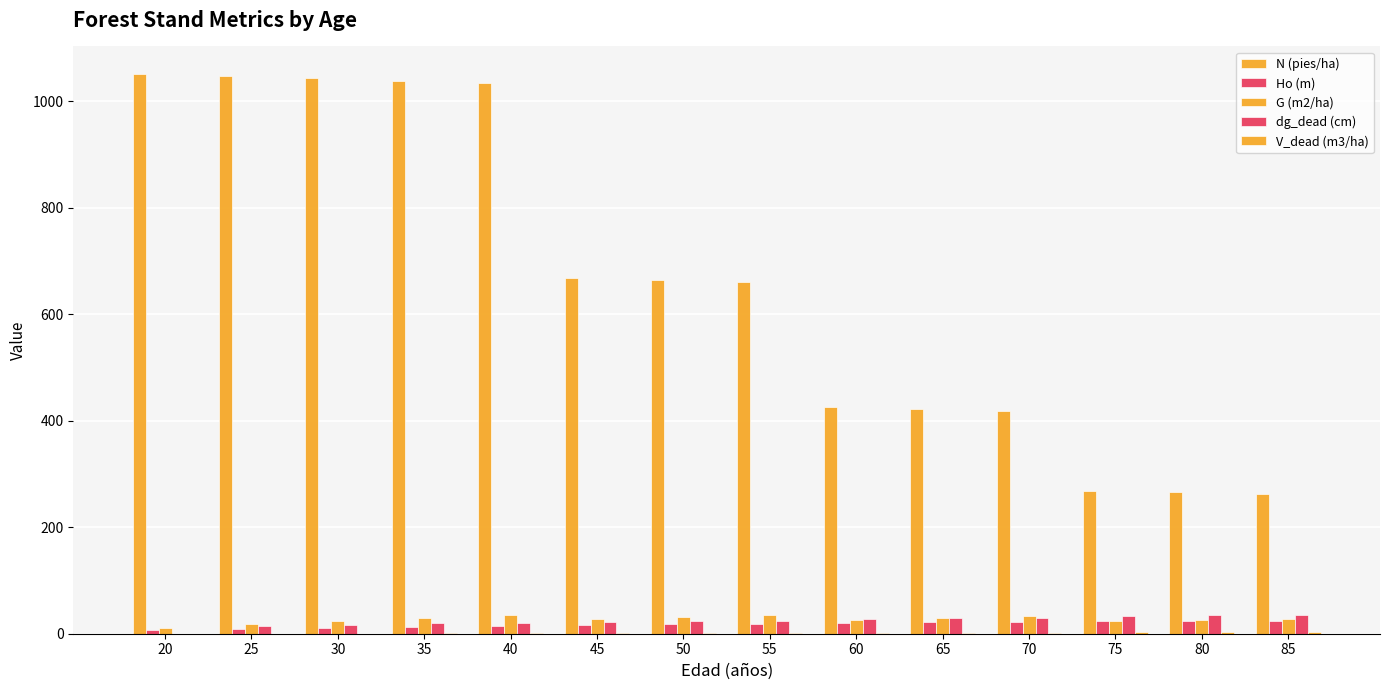

Reading left to right, what are all the values shown in this chart?

N (pies/ha): 1050.4	1047.0	1043.2	1038.9	1034.4	668.5	664.5	660.2	425.7	422.1	418.3	268.9	265.7	262.5
Ho (m): 7.2	9.3	11.3	13.2	14.9	16.4	17.9	19.2	20.3	21.4	22.3	23.2	23.9	24.6
G (m2/ha): 11.2	17.8	24.2	30.2	35.6	27.6	31.8	35.7	26.5	29.6	32.6	23.7	26.1	28.5
dg_dead (cm): 0.0	14.7	17.2	19.2	19.2	22.9	24.7	24.7	28.1	29.9	29.9	33.5	35.4	35.4
V_dead (m3/ha): 0.0	0.2	0.3	0.5	0.5	0.9	1.3	1.3	1.6	2.0	2.0	2.4	2.8	2.8